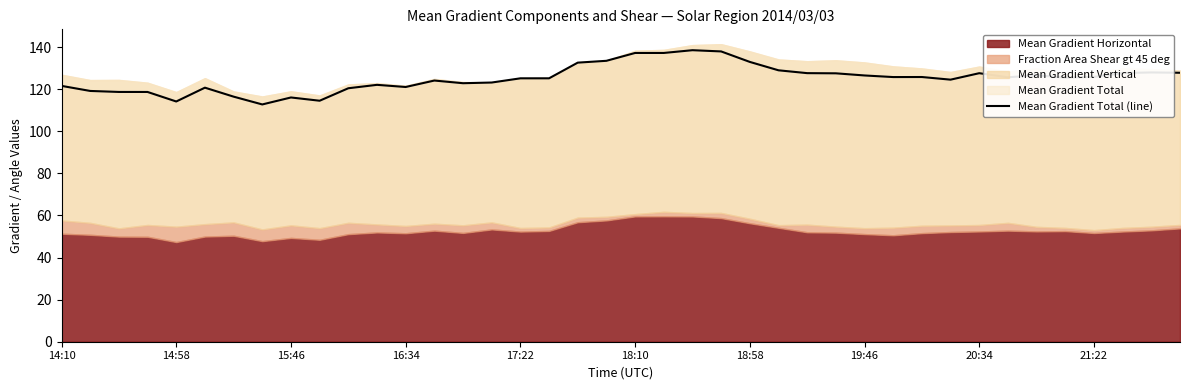

Reading left to right, transcribe all the data shown in this chart.

121.6	119.2	118.7	118.7	114.2	120.7	116.5	112.7	116.1	114.5	120.4	122.1	121.0	124.1	122.8	123.2	125.2	125.2	132.6	133.5	137.2	137.2	138.5	137.9	133.0	129.0	127.6	127.5	126.5	125.8	125.8	124.5	127.6	125.6	126.6	125.5	125.8	127.7	128.0	127.8